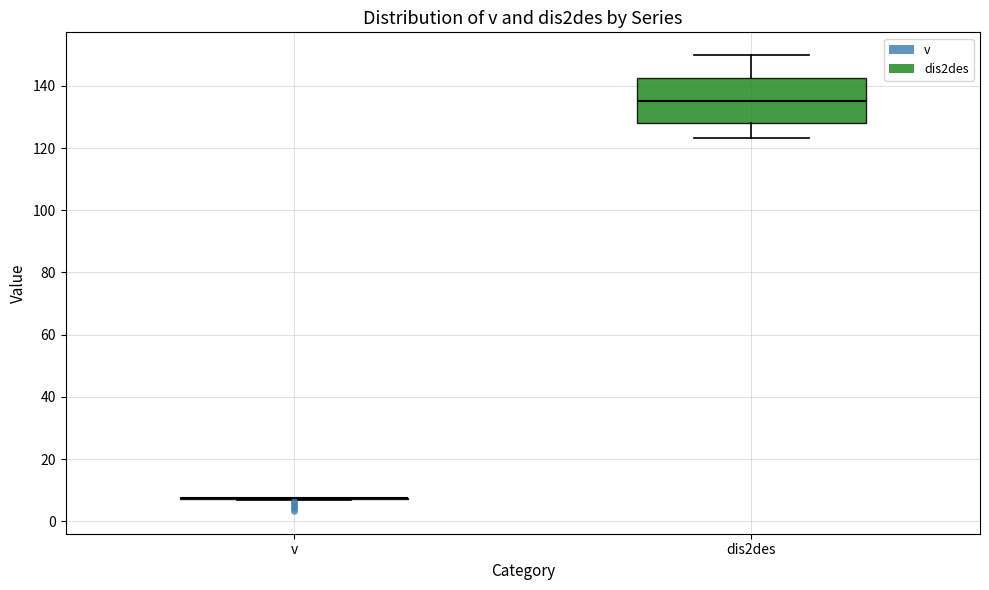

Comparing the boxes themselves (not the whiskers), which one is the tallest?

dis2des